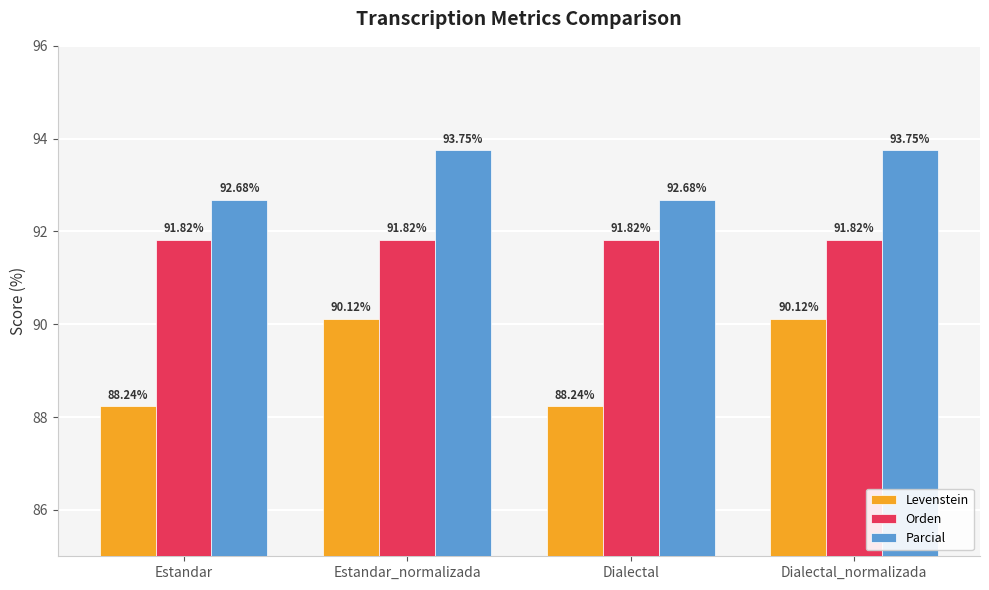

Between Estandar and Dialectal_normalizada, which series saw the biggest shift?

Levenstein